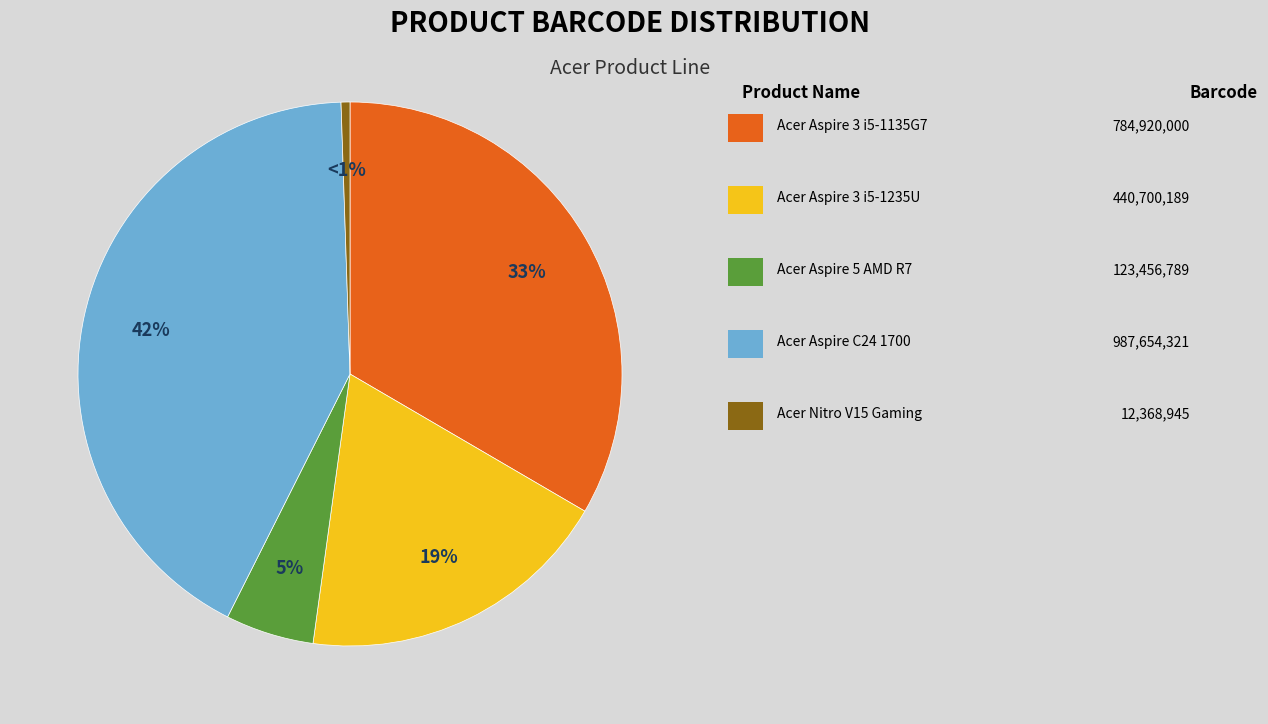

Is there a majority slice in this chart?

No